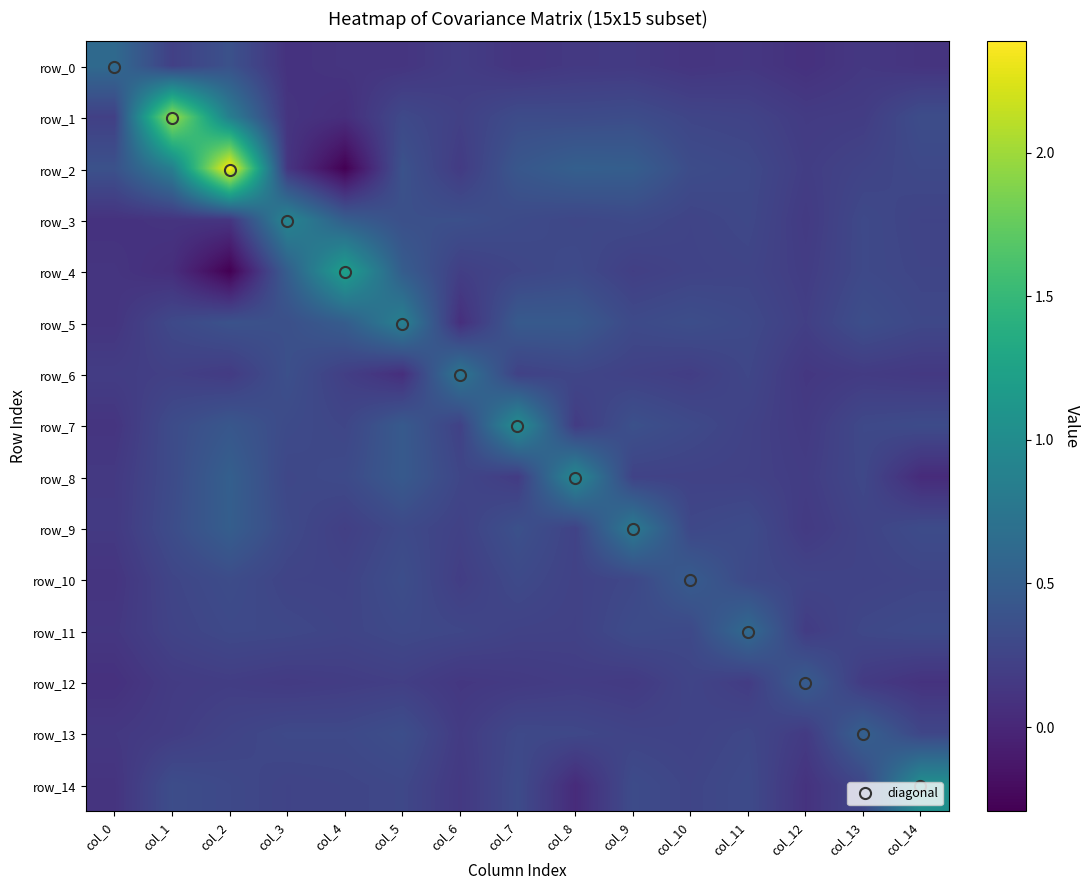

Reading left to right, transcribe all the data shown in this chart.

row_0: col_0=0.6	col_1=0.2	col_2=0.4	col_3=0.1	col_4=0.1	col_5=0.1	col_6=0.2	col_7=0.1	col_8=0.2	col_9=0.2	col_10=0.1	col_11=0.1	col_12=0.1	col_13=0.1	col_14=0.1
row_1: col_0=0.2	col_1=2.0	col_2=0.9	col_3=0.1	col_4=0.1	col_5=0.3	col_6=0.2	col_7=0.3	col_8=0.3	col_9=0.3	col_10=0.3	col_11=0.2	col_12=0.2	col_13=0.2	col_14=0.3
row_2: col_0=0.4	col_1=0.9	col_2=2.4	col_3=0.1	col_4=-0.3	col_5=0.4	col_6=0.2	col_7=0.4	col_8=0.5	col_9=0.5	col_10=0.3	col_11=0.3	col_12=0.2	col_13=0.2	col_14=0.3
row_3: col_0=0.1	col_1=0.1	col_2=0.1	col_3=0.9	col_4=0.5	col_5=0.4	col_6=0.4	col_7=0.3	col_8=0.3	col_9=0.3	col_10=0.3	col_11=0.3	col_12=0.2	col_13=0.3	col_14=0.3
row_4: col_0=0.1	col_1=0.1	col_2=-0.3	col_3=0.5	col_4=1.2	col_5=0.5	col_6=0.2	col_7=0.3	col_8=0.3	col_9=0.2	col_10=0.2	col_11=0.3	col_12=0.2	col_13=0.3	col_14=0.3
row_5: col_0=0.1	col_1=0.3	col_2=0.4	col_3=0.4	col_4=0.5	col_5=0.9	col_6=0.1	col_7=0.5	col_8=0.5	col_9=0.3	col_10=0.3	col_11=0.3	col_12=0.2	col_13=0.3	col_14=0.3
row_6: col_0=0.2	col_1=0.2	col_2=0.2	col_3=0.4	col_4=0.2	col_5=0.1	col_6=0.8	col_7=0.2	col_8=0.3	col_9=0.2	col_10=0.2	col_11=0.3	col_12=0.1	col_13=0.2	col_14=0.2
row_7: col_0=0.1	col_1=0.3	col_2=0.4	col_3=0.3	col_4=0.3	col_5=0.5	col_6=0.2	col_7=1.0	col_8=0.2	col_9=0.4	col_10=0.3	col_11=0.2	col_12=0.2	col_13=0.3	col_14=0.3
row_8: col_0=0.2	col_1=0.3	col_2=0.5	col_3=0.3	col_4=0.3	col_5=0.5	col_6=0.3	col_7=0.2	col_8=1.0	col_9=0.2	col_10=0.2	col_11=0.2	col_12=0.2	col_13=0.3	col_14=0.0
row_9: col_0=0.2	col_1=0.3	col_2=0.5	col_3=0.3	col_4=0.2	col_5=0.3	col_6=0.2	col_7=0.4	col_8=0.2	col_9=0.8	col_10=0.3	col_11=0.3	col_12=0.2	col_13=0.3	col_14=0.3
row_10: col_0=0.1	col_1=0.3	col_2=0.3	col_3=0.3	col_4=0.2	col_5=0.3	col_6=0.2	col_7=0.3	col_8=0.2	col_9=0.3	col_10=0.5	col_11=0.3	col_12=0.3	col_13=0.2	col_14=0.3
row_11: col_0=0.1	col_1=0.2	col_2=0.3	col_3=0.3	col_4=0.3	col_5=0.3	col_6=0.3	col_7=0.2	col_8=0.2	col_9=0.3	col_10=0.3	col_11=0.6	col_12=0.2	col_13=0.3	col_14=0.3
row_12: col_0=0.1	col_1=0.2	col_2=0.2	col_3=0.2	col_4=0.2	col_5=0.2	col_6=0.1	col_7=0.2	col_8=0.2	col_9=0.2	col_10=0.3	col_11=0.2	col_12=0.5	col_13=0.2	col_14=0.1
row_13: col_0=0.1	col_1=0.2	col_2=0.2	col_3=0.3	col_4=0.3	col_5=0.3	col_6=0.2	col_7=0.3	col_8=0.3	col_9=0.3	col_10=0.2	col_11=0.3	col_12=0.2	col_13=0.5	col_14=0.3
row_14: col_0=0.1	col_1=0.3	col_2=0.3	col_3=0.3	col_4=0.3	col_5=0.3	col_6=0.2	col_7=0.3	col_8=0.0	col_9=0.3	col_10=0.3	col_11=0.3	col_12=0.1	col_13=0.3	col_14=1.0